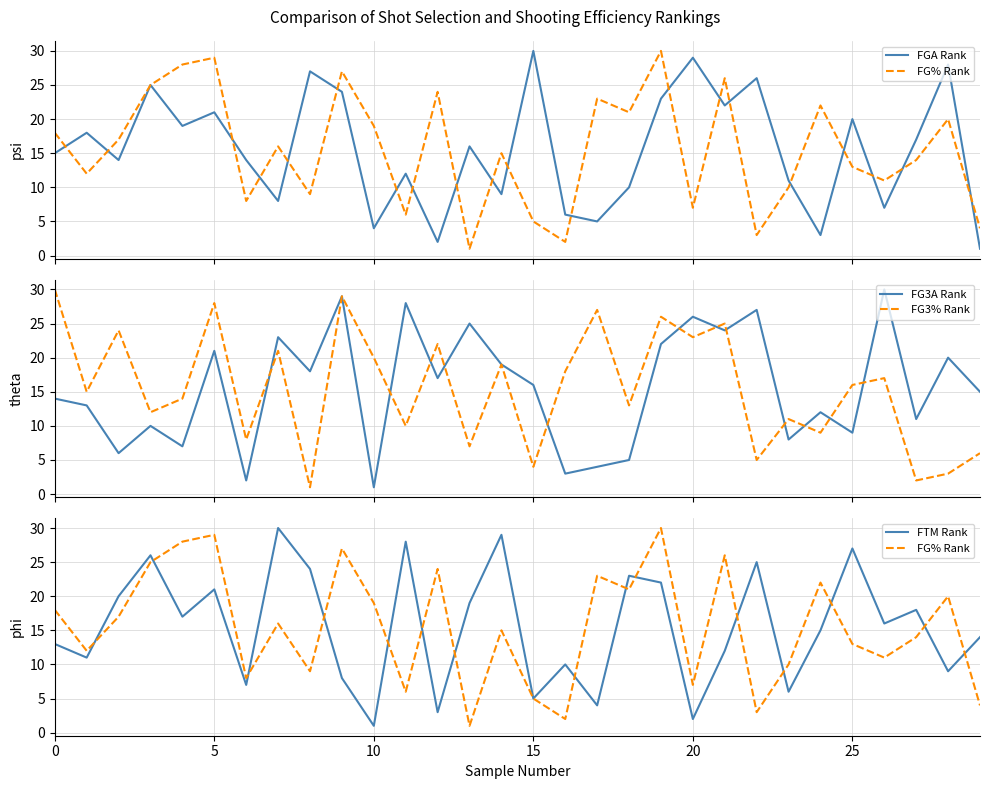

Which series has the largest total across all categories?

FGA Rank